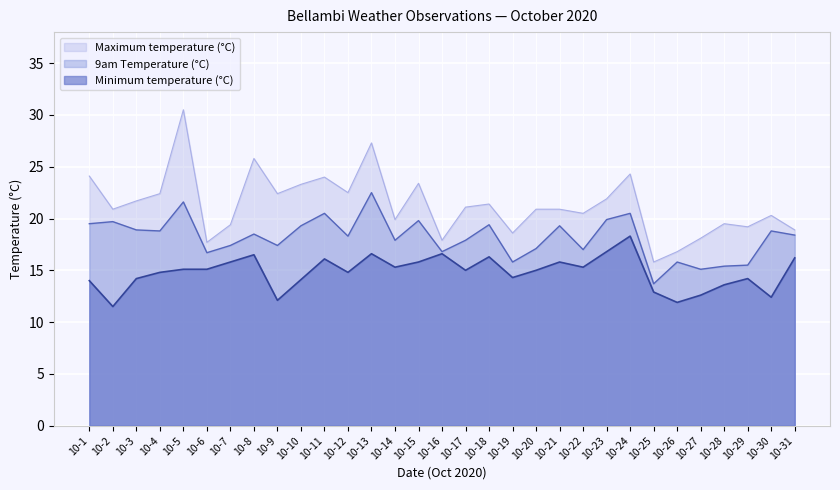

How many lines are shown in the chart?

3